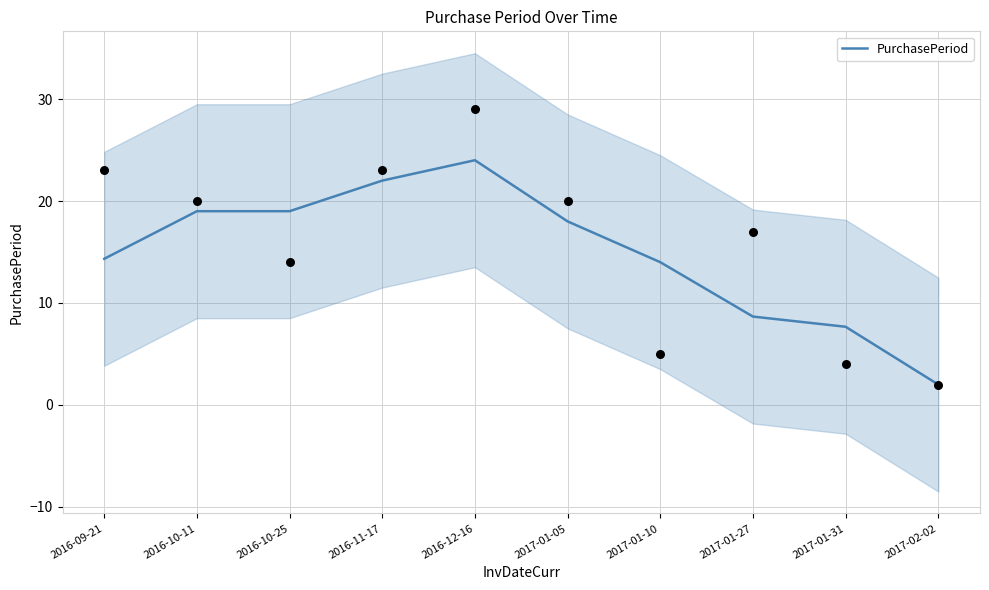

What is the change in value from 2016-11-17 to 2017-01-31?

-14.3